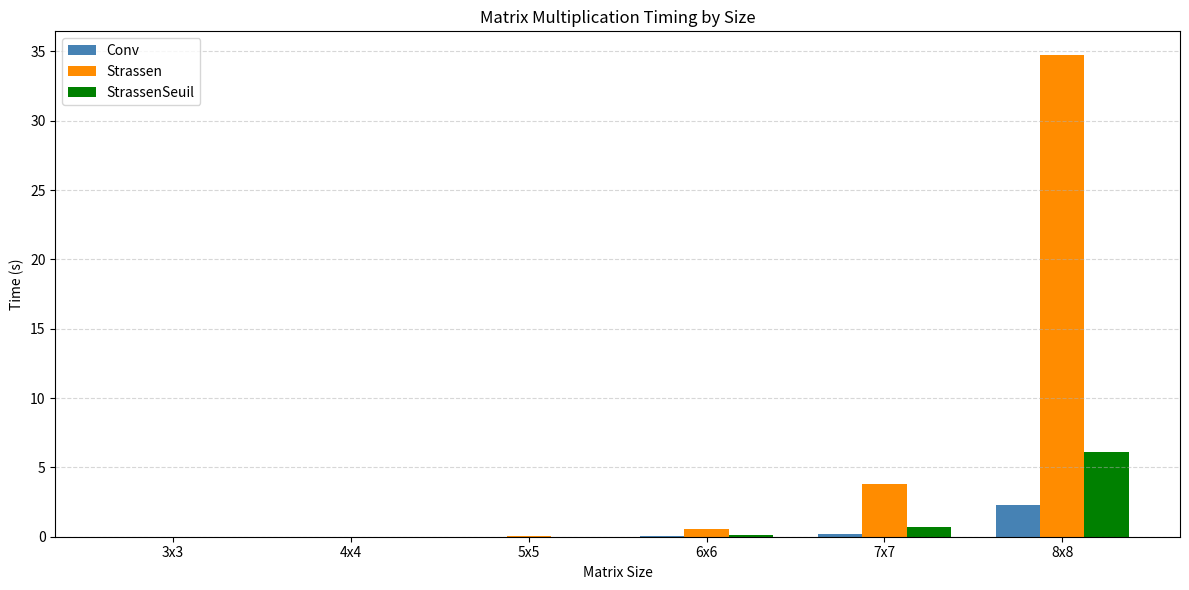

The value of Strassen at 7x7 is 1.3. True or false?

False